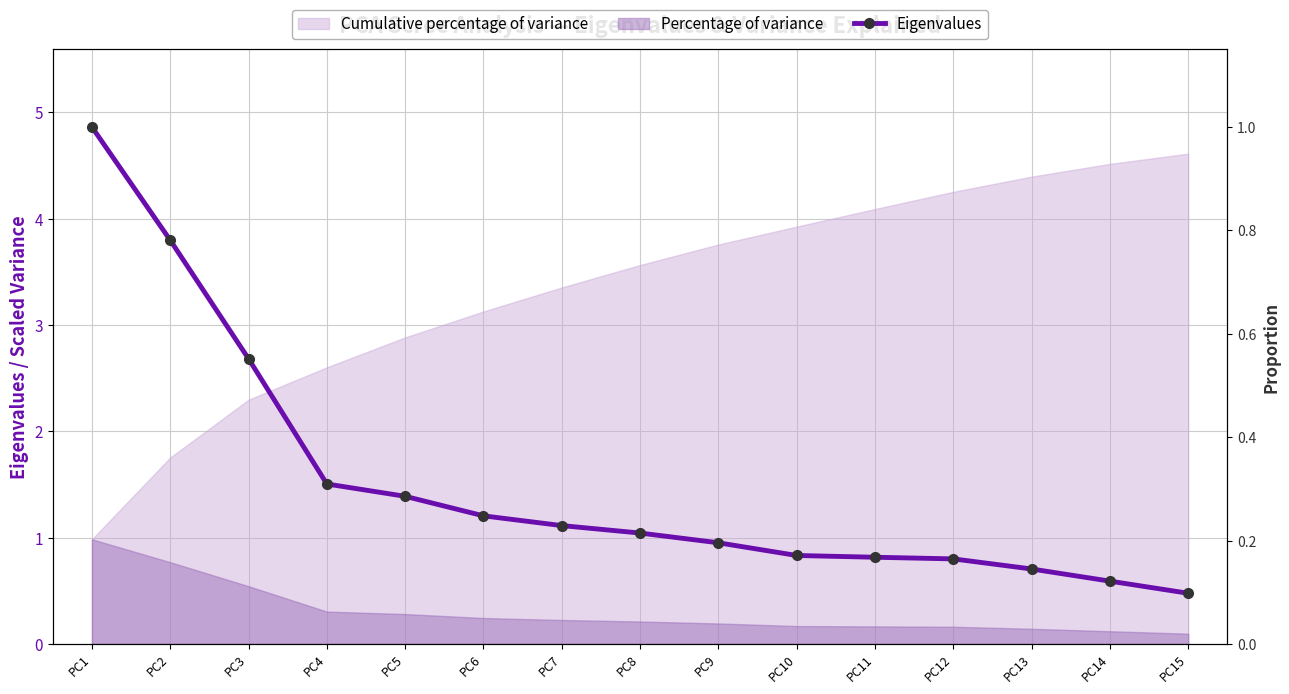

How many values are below 1?

7